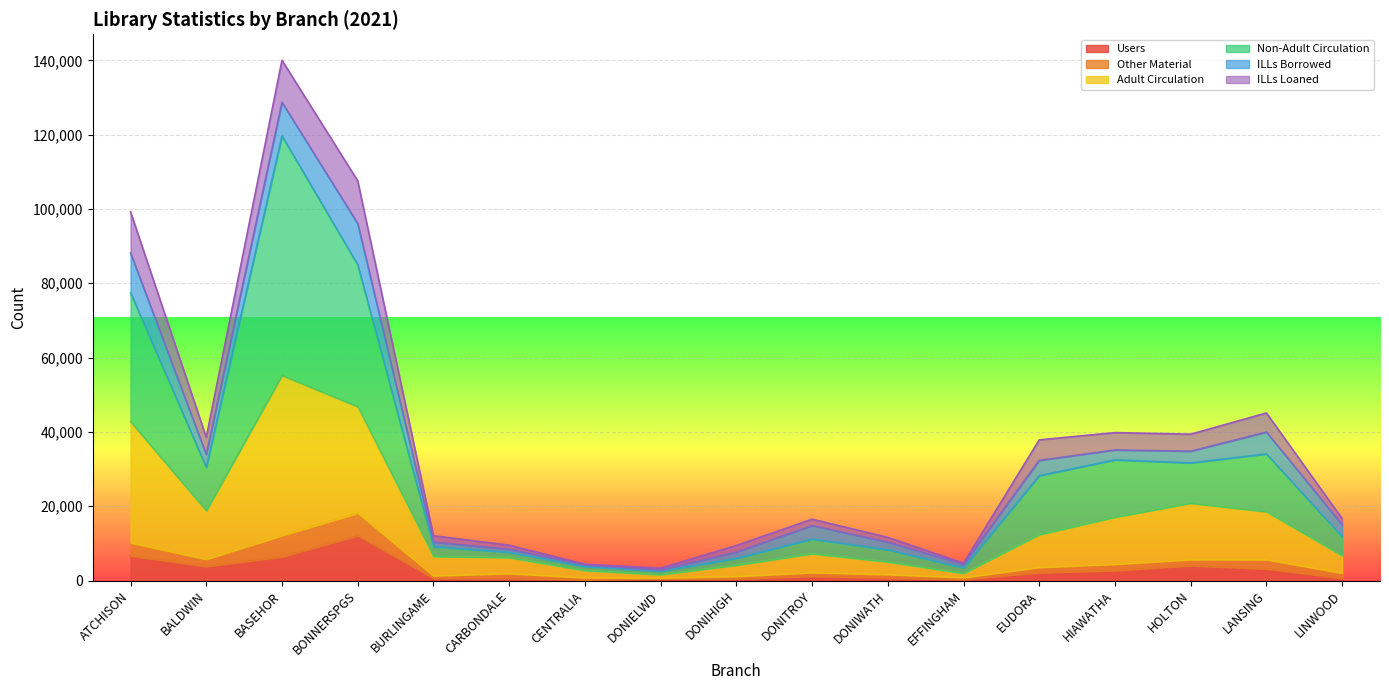

What value does the Users series have at ATCHISON, to the nearest 100?

6600